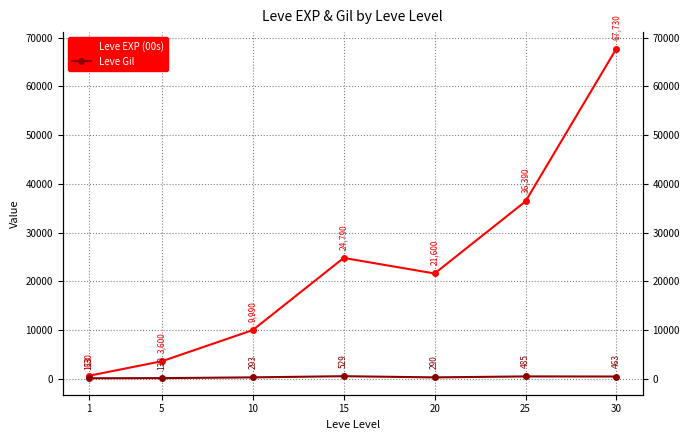

Where does the Leve EXP (00s) series first go above 21600?

15